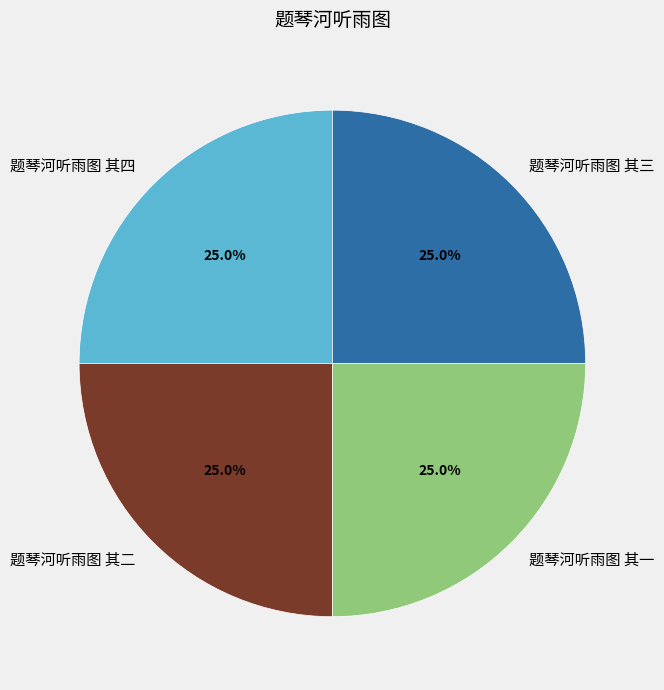

How many segments does this pie chart have?

4